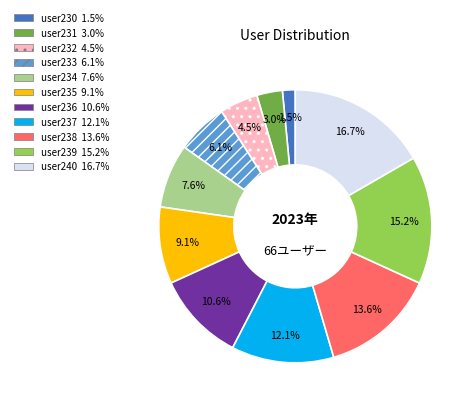

What is the total percentage of user230 and user235?

10.6%